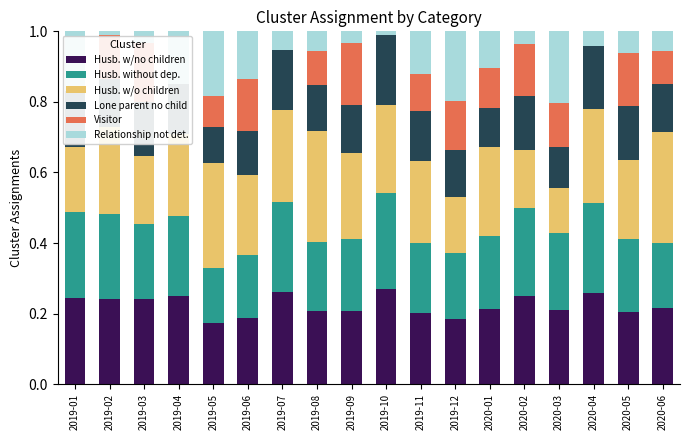

Count the Visitor values in the range 0 to 1.

18